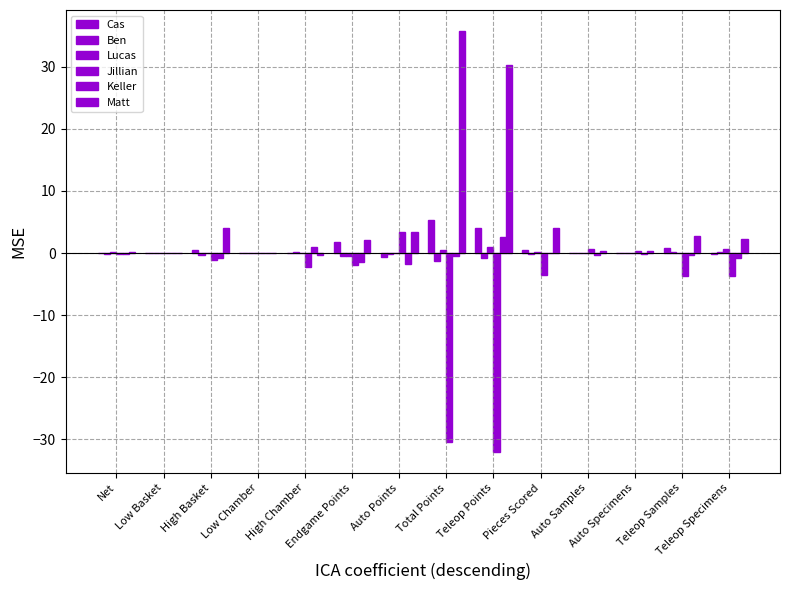

Between Low Basket and Auto Points, which series saw the biggest shift?

Matt